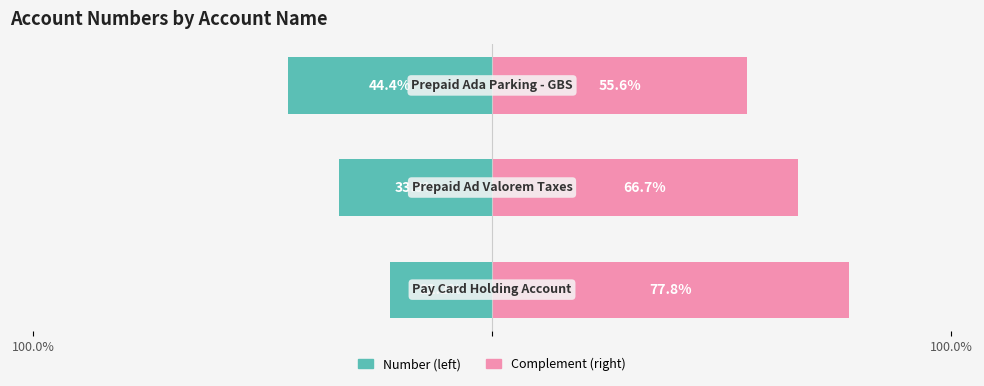

Count the values in the range 2 to 4.

3